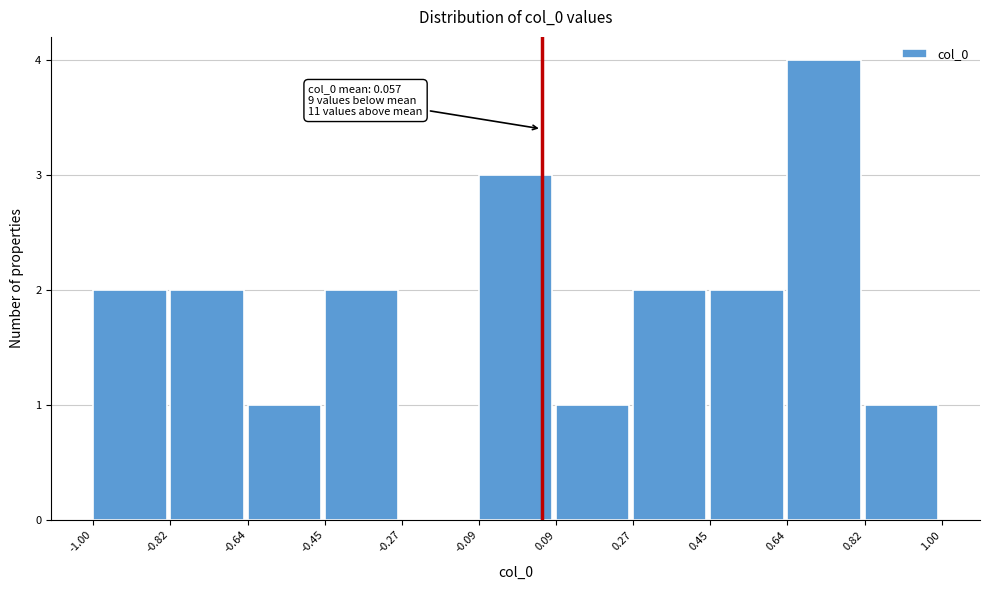

Which range on the x-axis has the tallest bar?

0.64 to 0.82